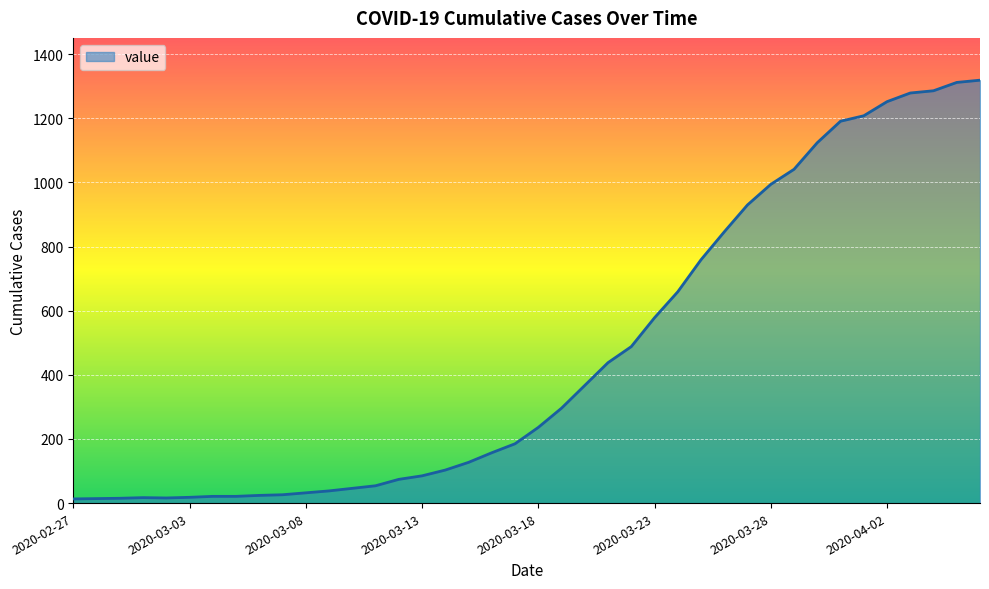

What is the greatest value displayed?

1319